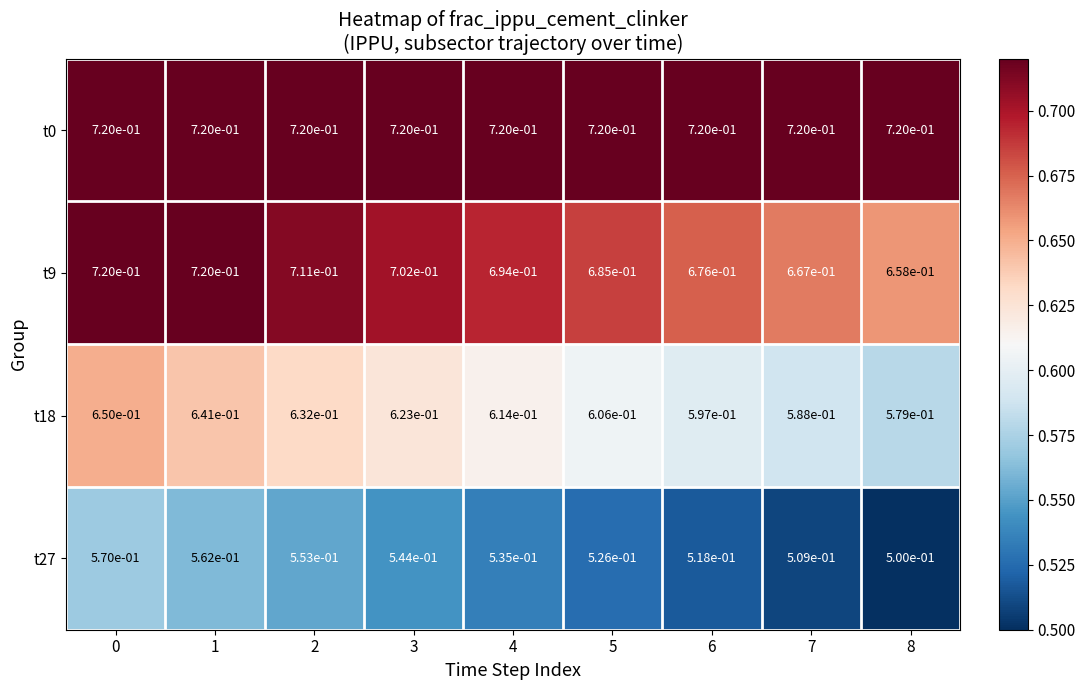

Which series has the widest spread of values?

t18